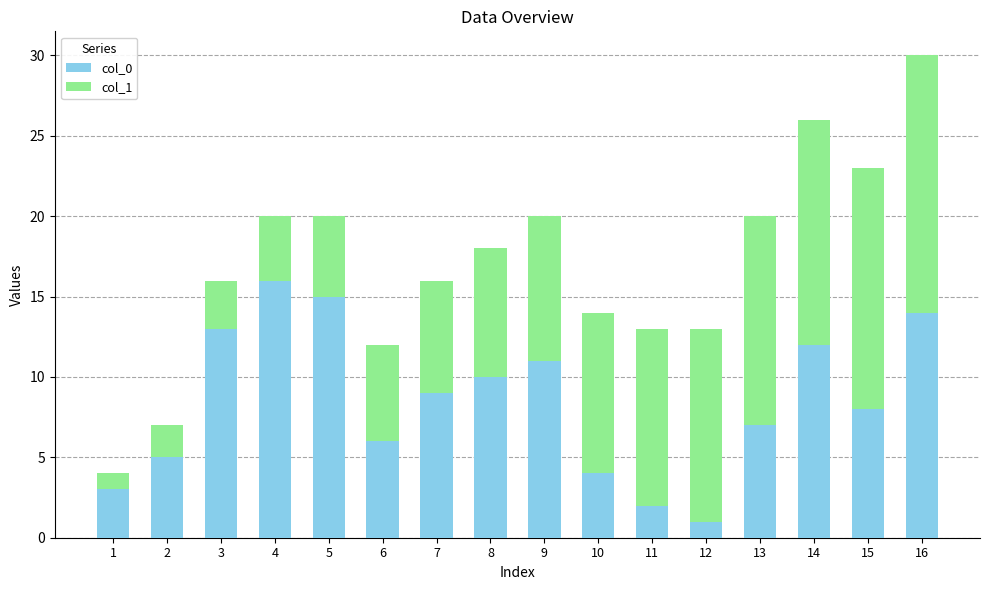

List the labels in order of col_0 value, smallest first.

12, 11, 1, 10, 2, 6, 13, 15, 7, 8, 9, 14, 3, 16, 5, 4